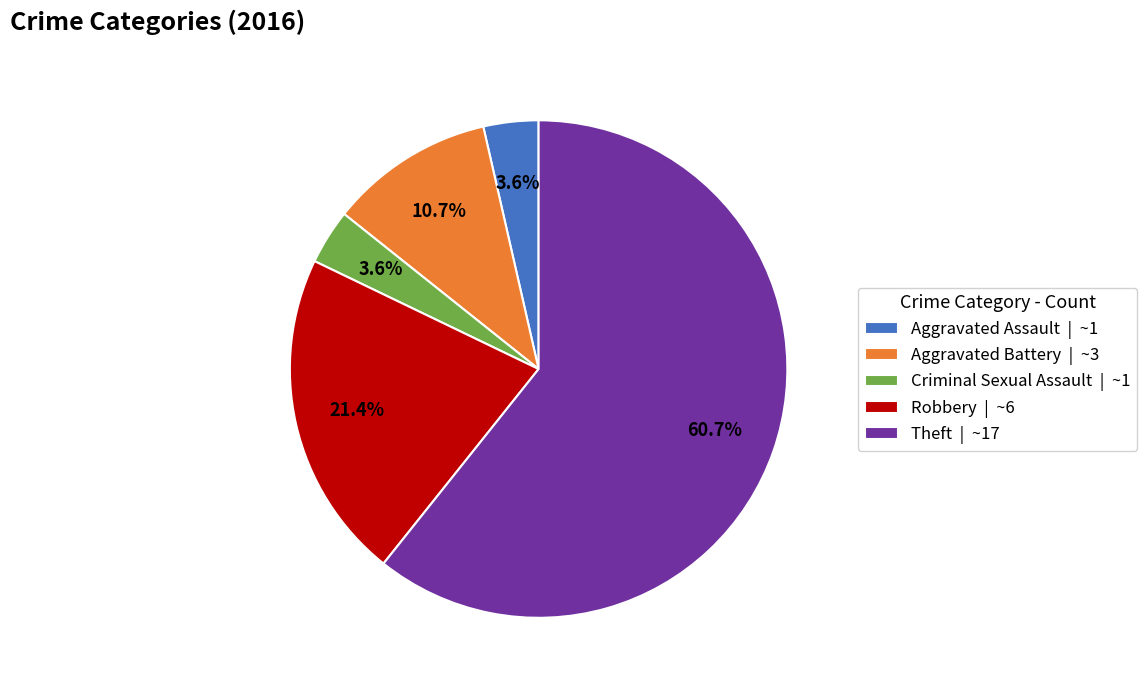

Between Robbery | ~6 and Aggravated Assault | ~1, which is larger?

Robbery | ~6